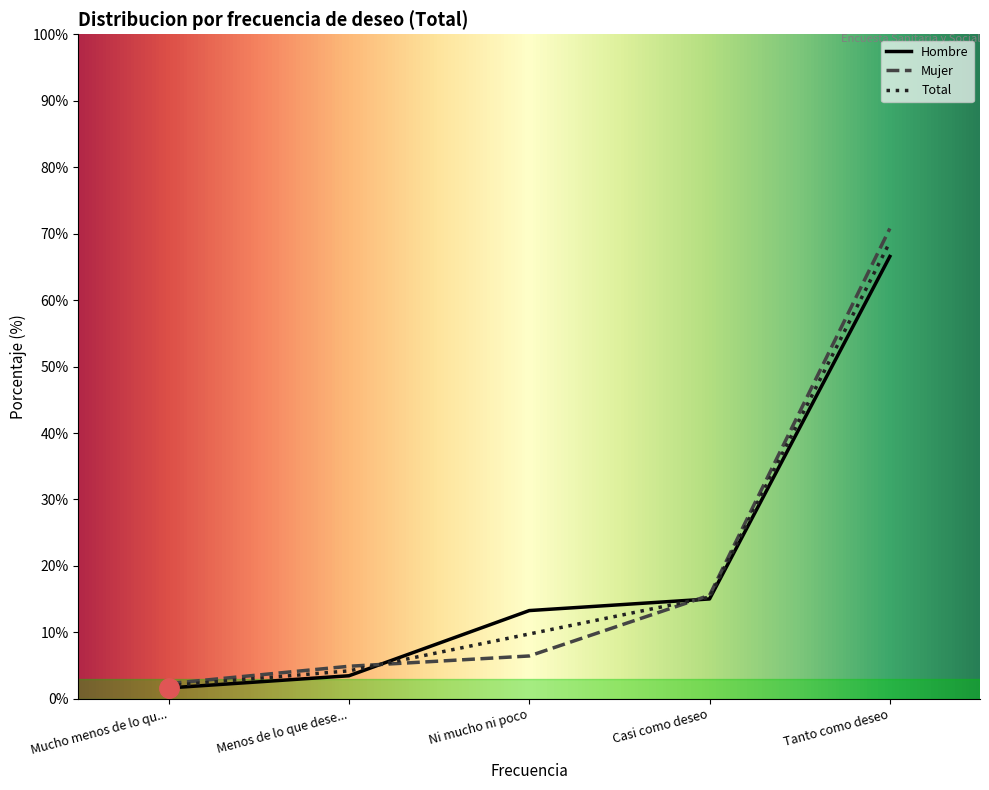

What is the sum of the Total values at Ni mucho ni poco and Mucho menos de lo qu...?

11.7